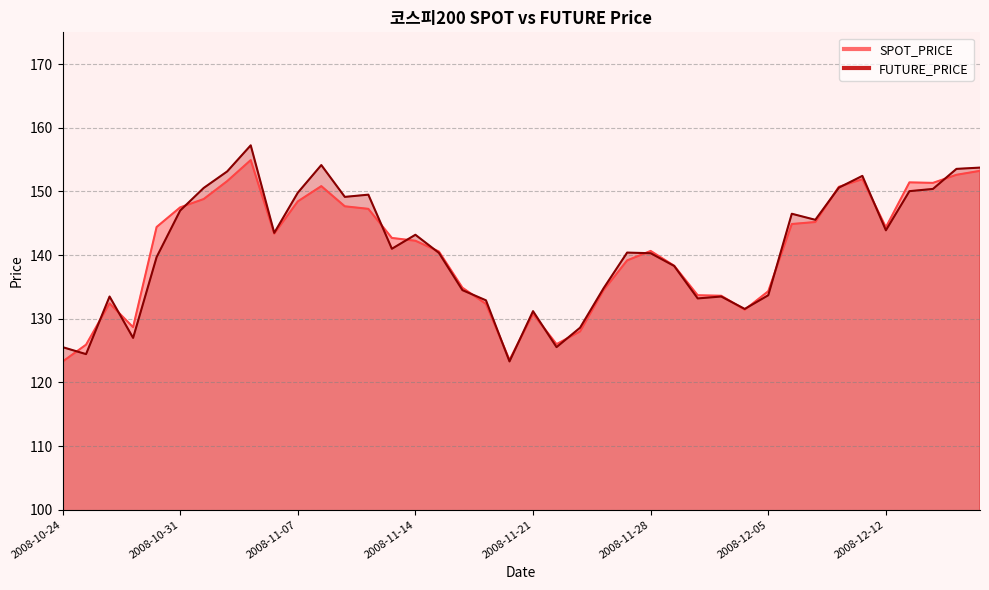

What is the value of the SPOT_PRICE point at the 26th from the left?

140.7